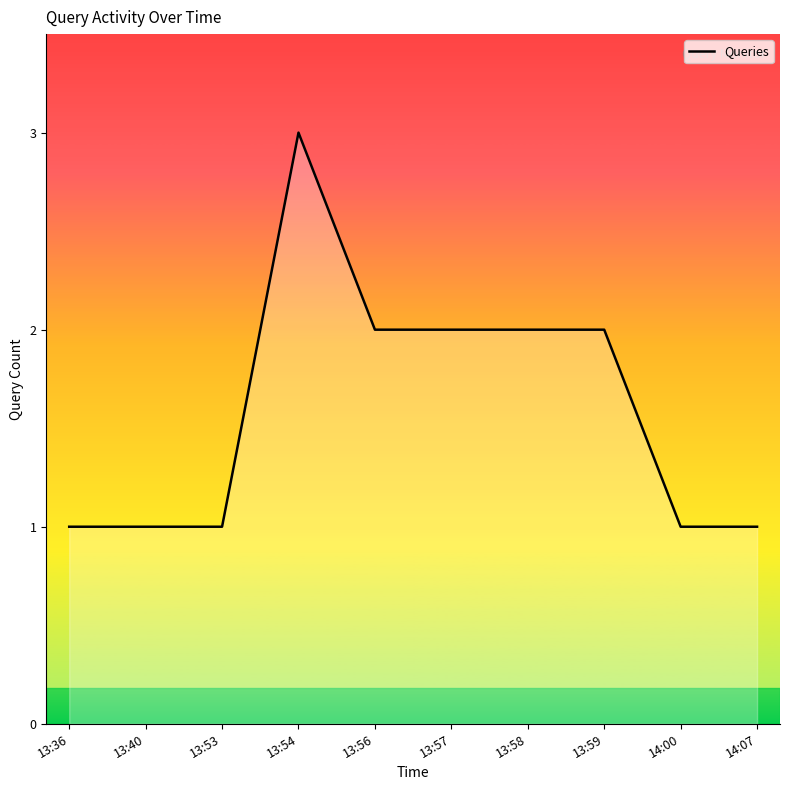

Where does the data first go above 2?

13:54